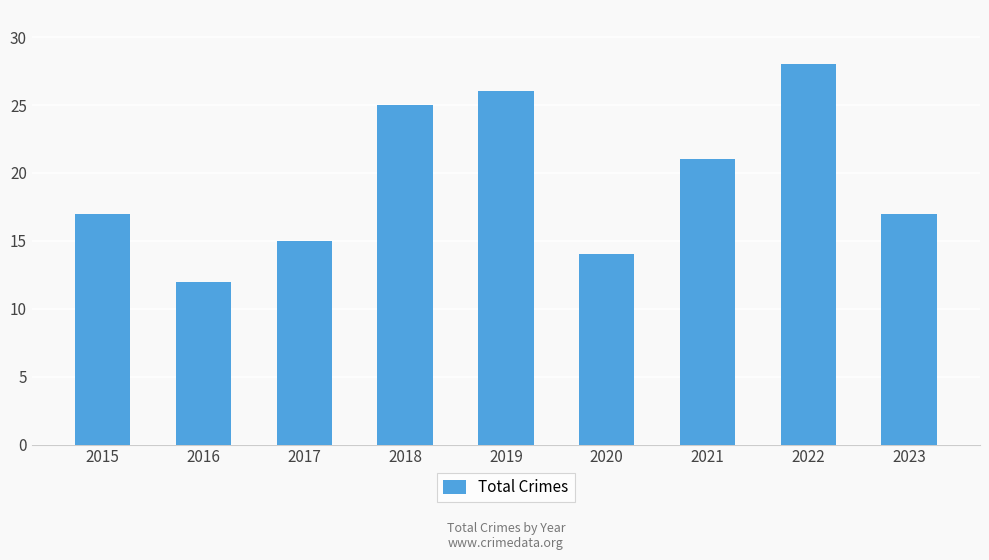

Reading left to right, transcribe all the data shown in this chart.

17	12	15	25	26	14	21	28	17